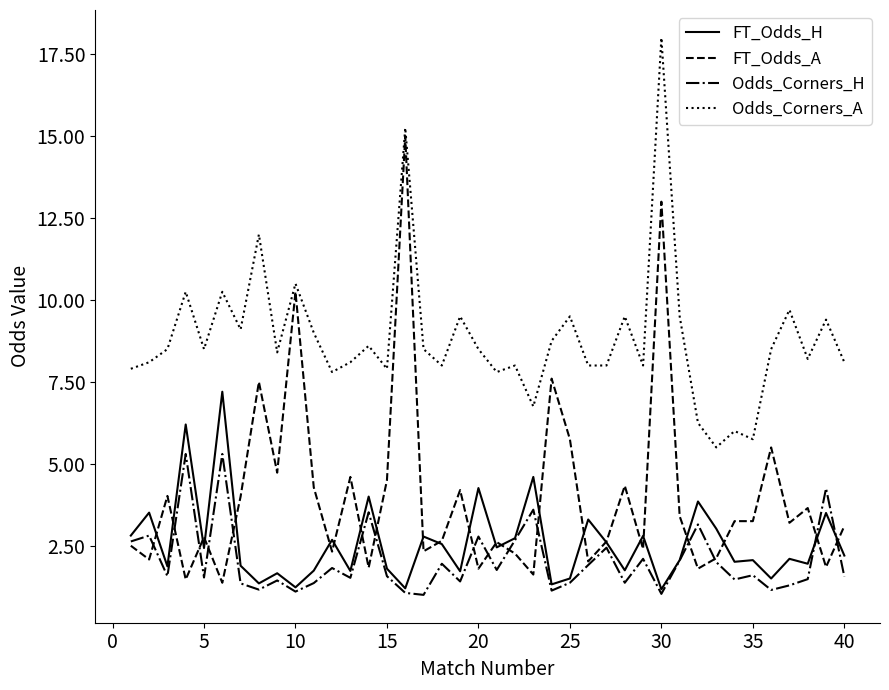

Which series has the largest range (max minus min)?

FT_Odds_A